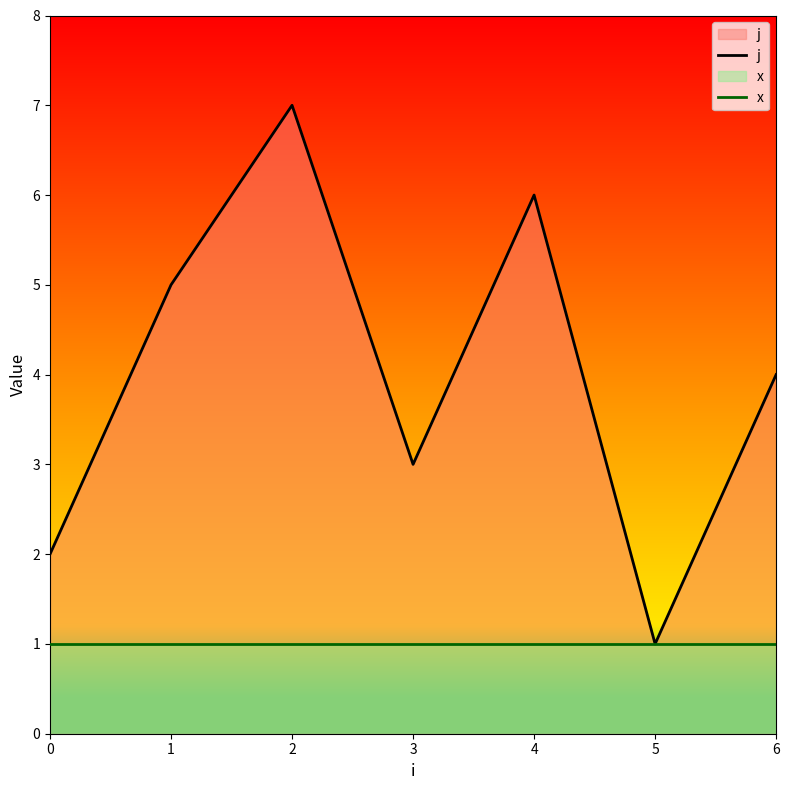

Does the chart display data point markers on the line(s)?

No